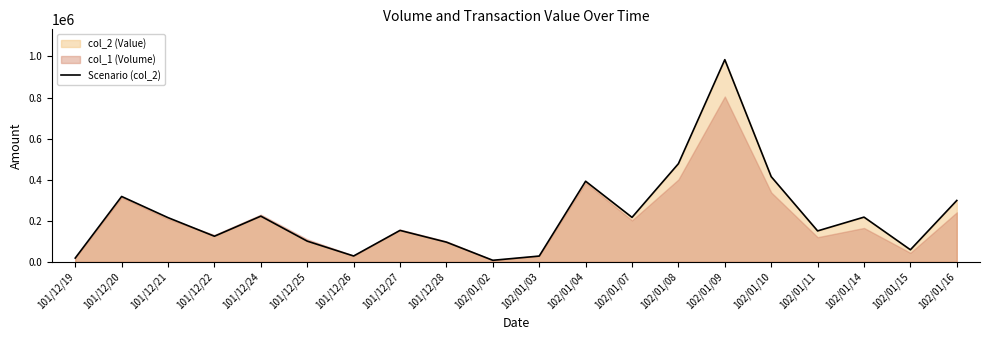

What is the label of the 8th point from the right?

102/01/07